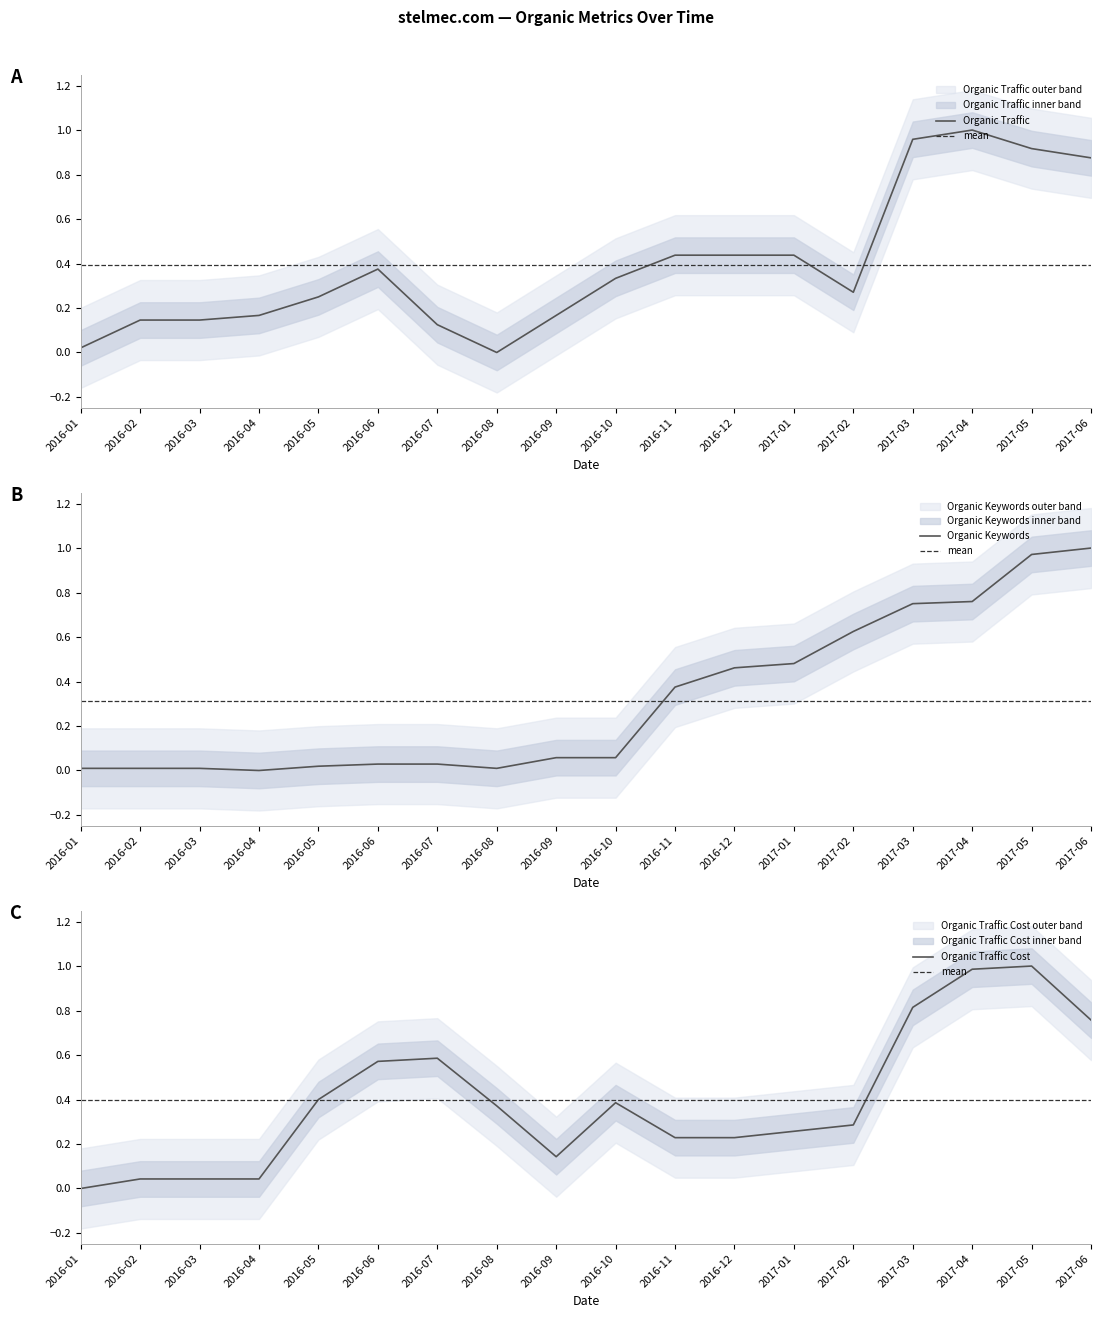

What are all the series names shown in the legend?

Organic Traffic, Organic Keywords, Organic Traffic Cost